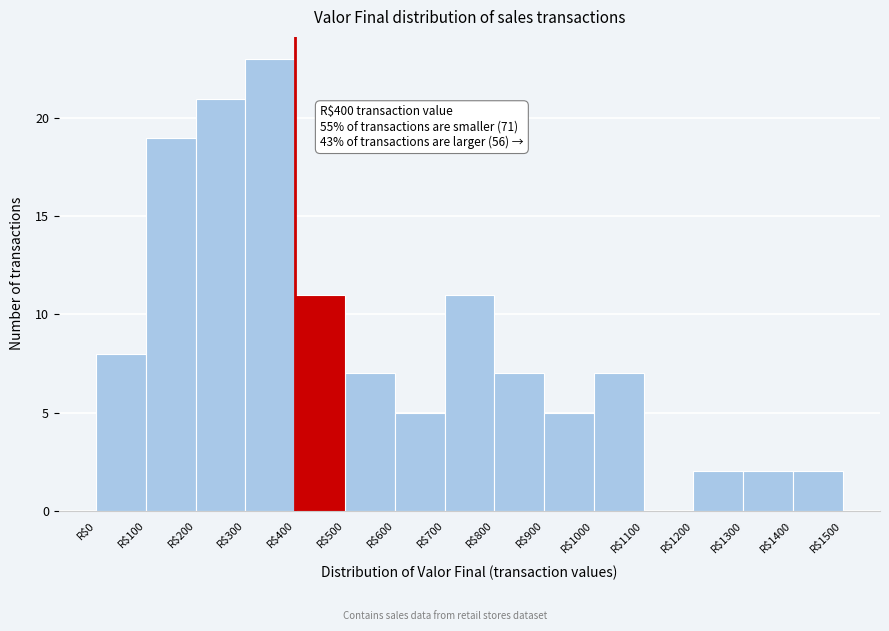

Over which range of the x-axis is the bar tallest?

300 to 400